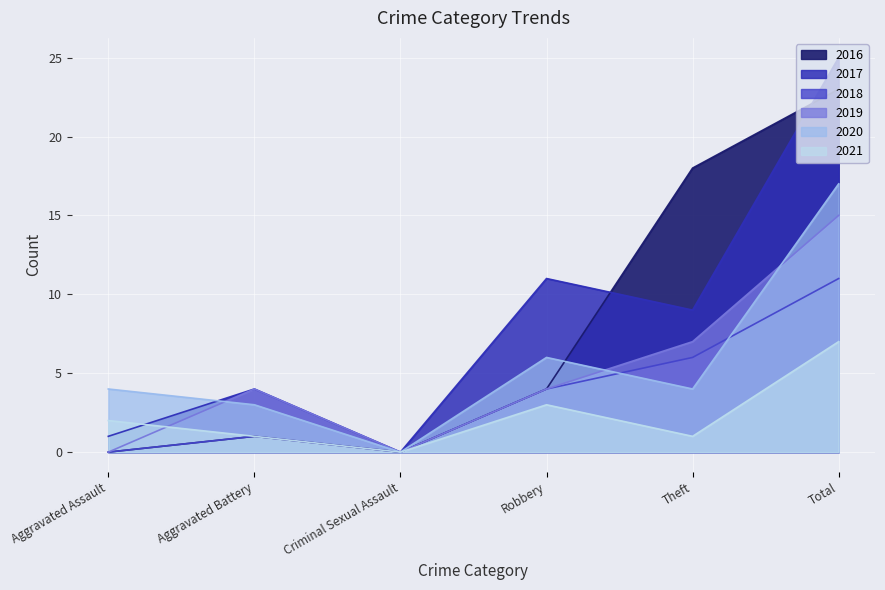

In 2020, how many points are higher than both neighbors (excluding endpoints)?

1